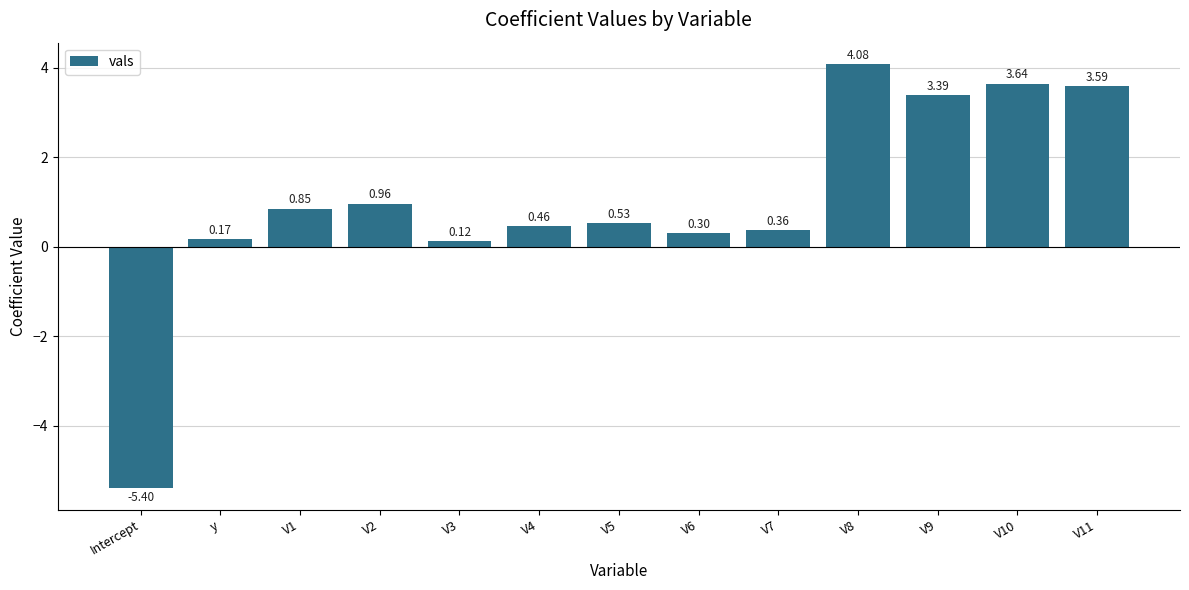

Which has a higher value, V9 or V8?

V8